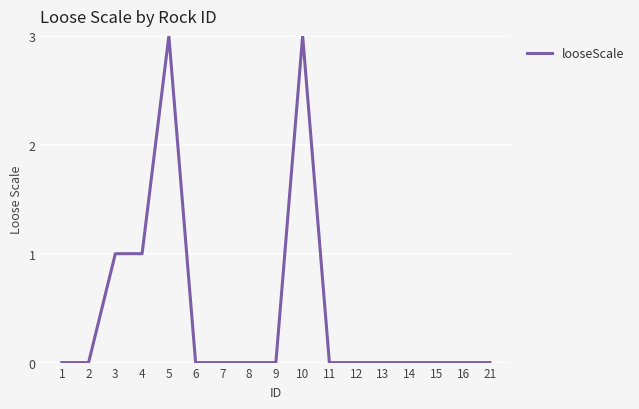

Is it true that the value at 14 is 0?

True